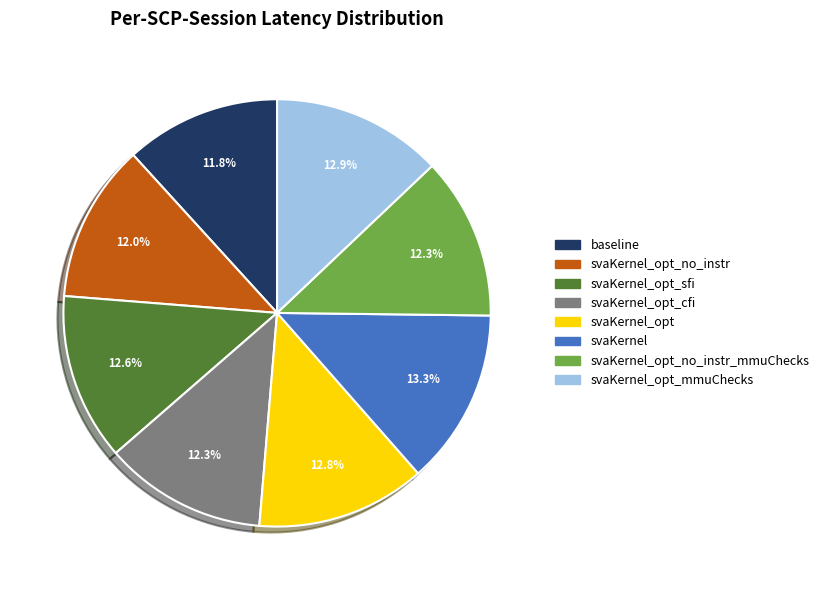

Does any single category account for the majority?

No